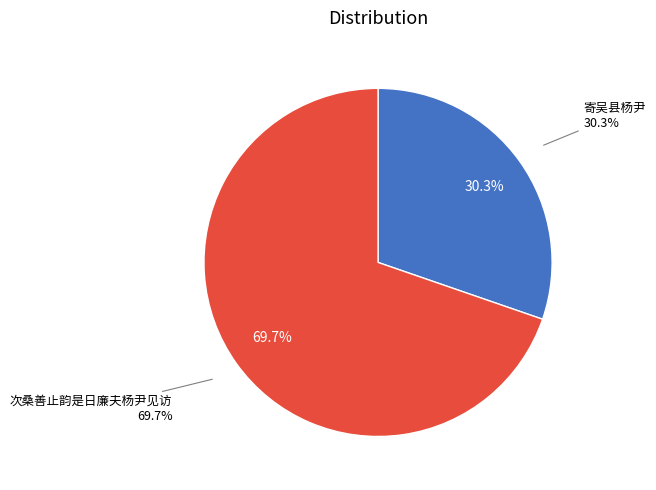

Which has a higher value, 寄吴县杨尹 or 次桑善止韵是日廉夫杨尹见访?

次桑善止韵是日廉夫杨尹见访